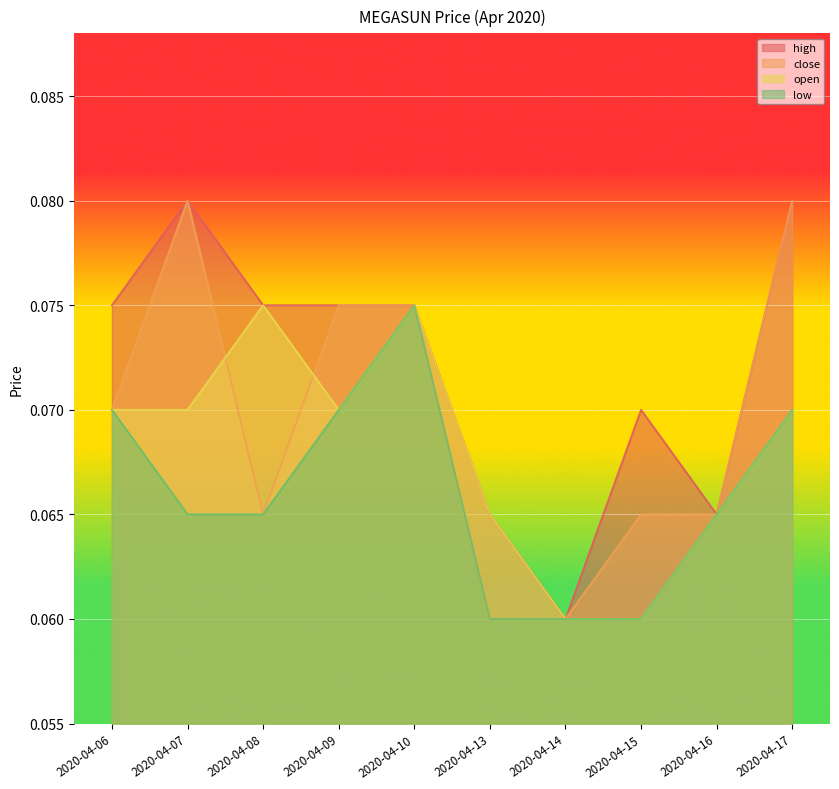

How many data points does each series have?

10